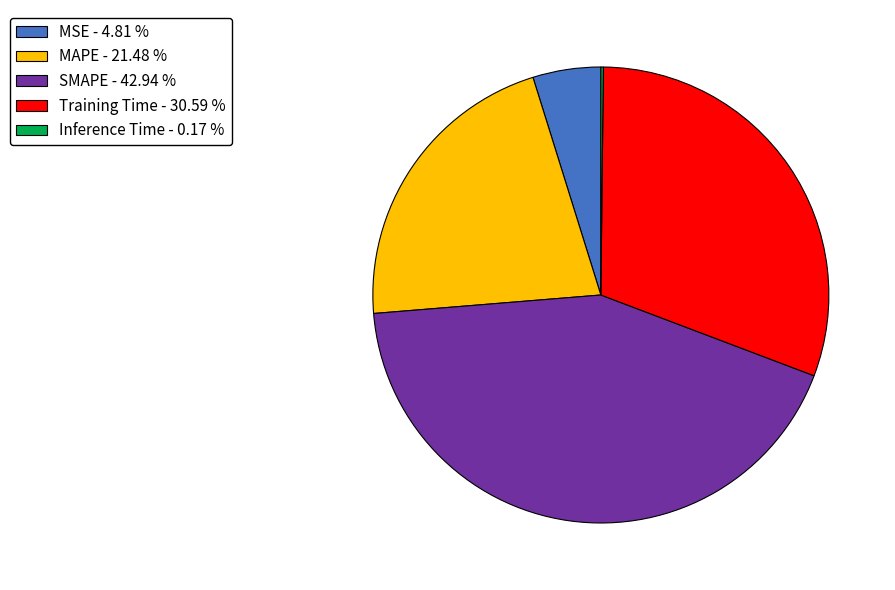

What is the largest slice in the pie chart?

SMAPE